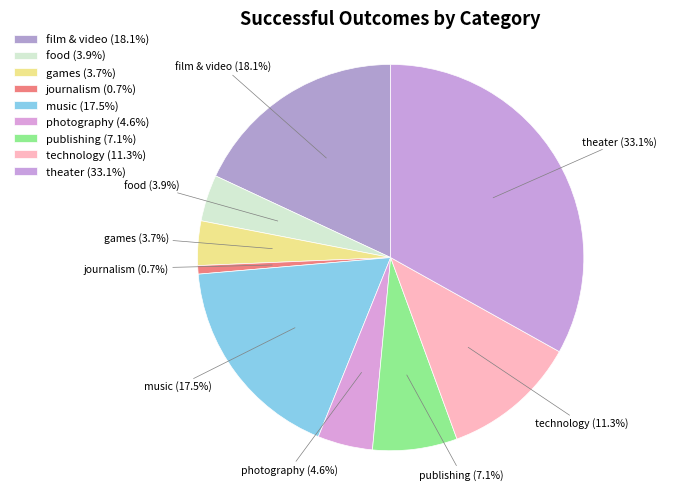

Approximately how many times larger is the value at technology compared to photography?

2.5